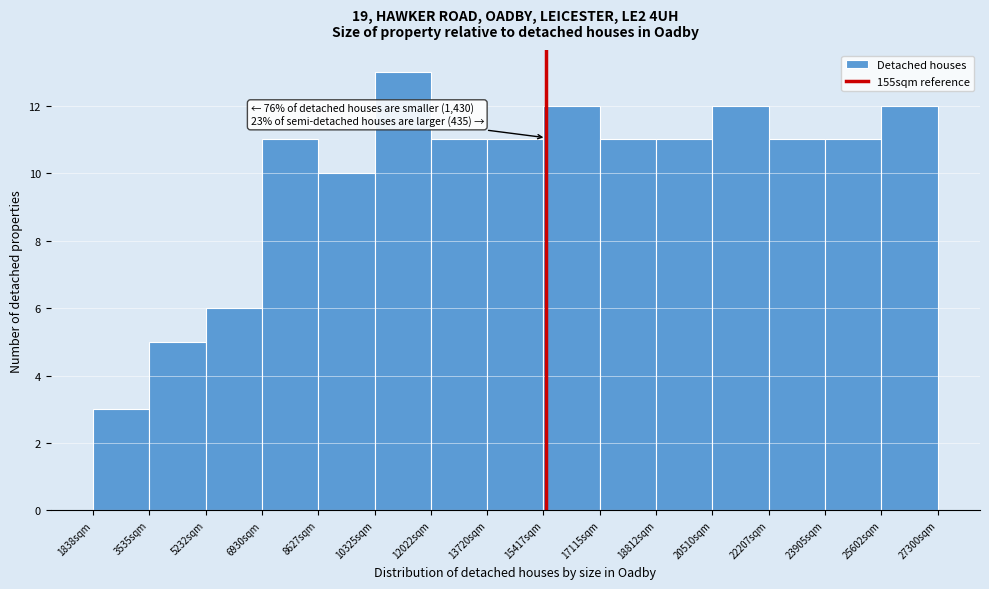

Which range on the x-axis has the tallest bar?

10400 to 12000